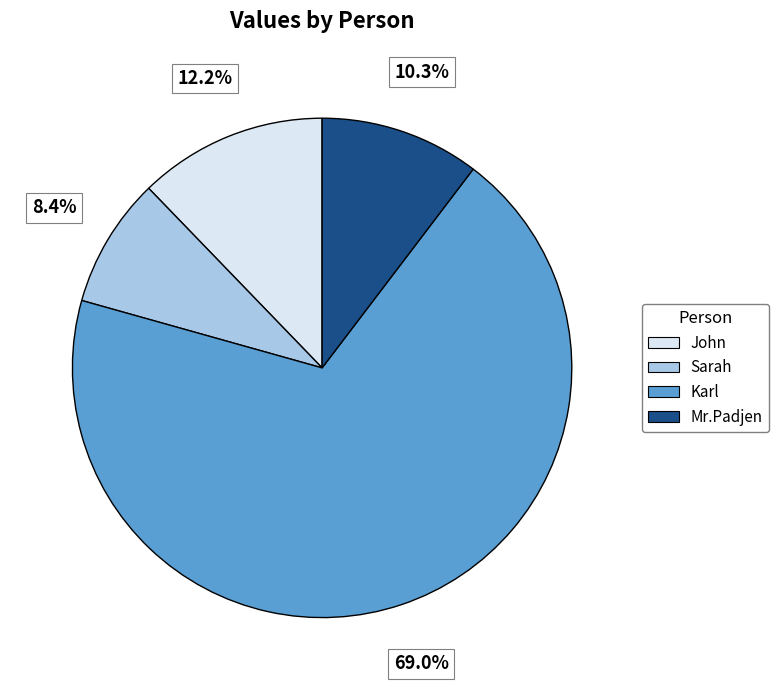

What percentage is the Sarah slice, to the nearest percent?

8%